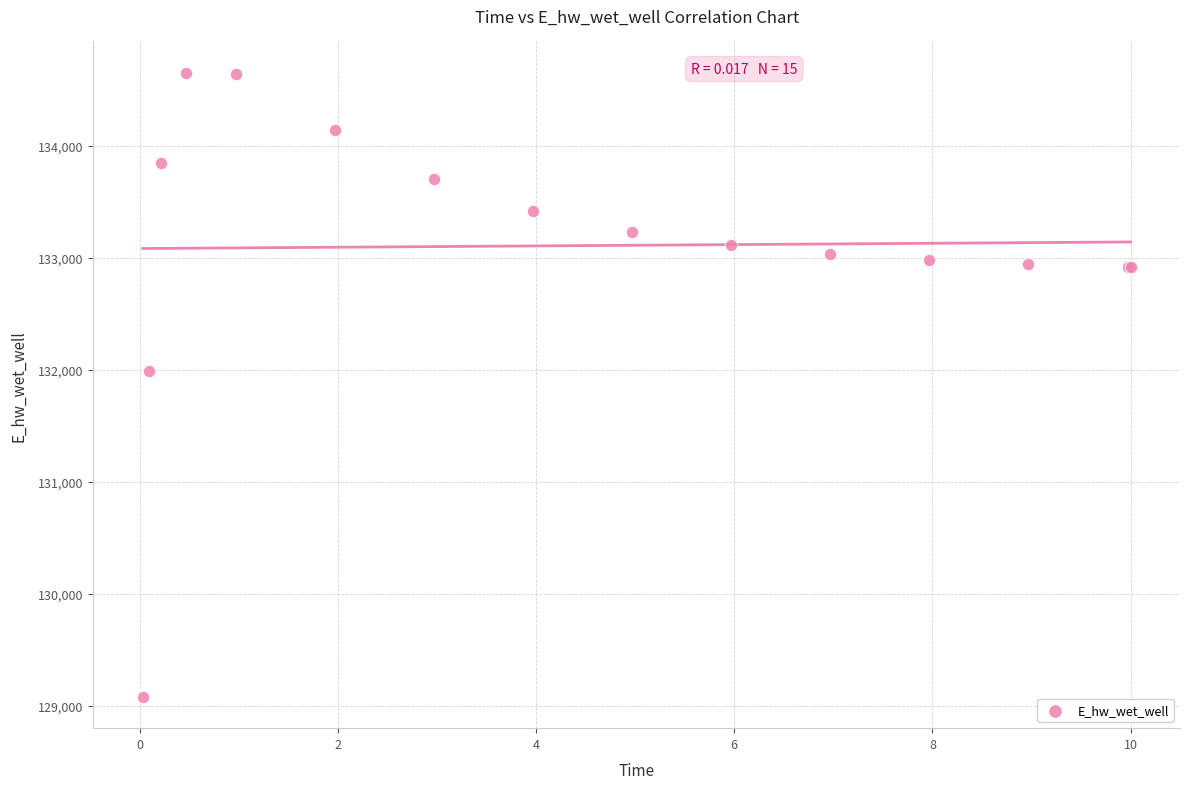

What Y value in the scatter plot is closest to 131866?

131987.3